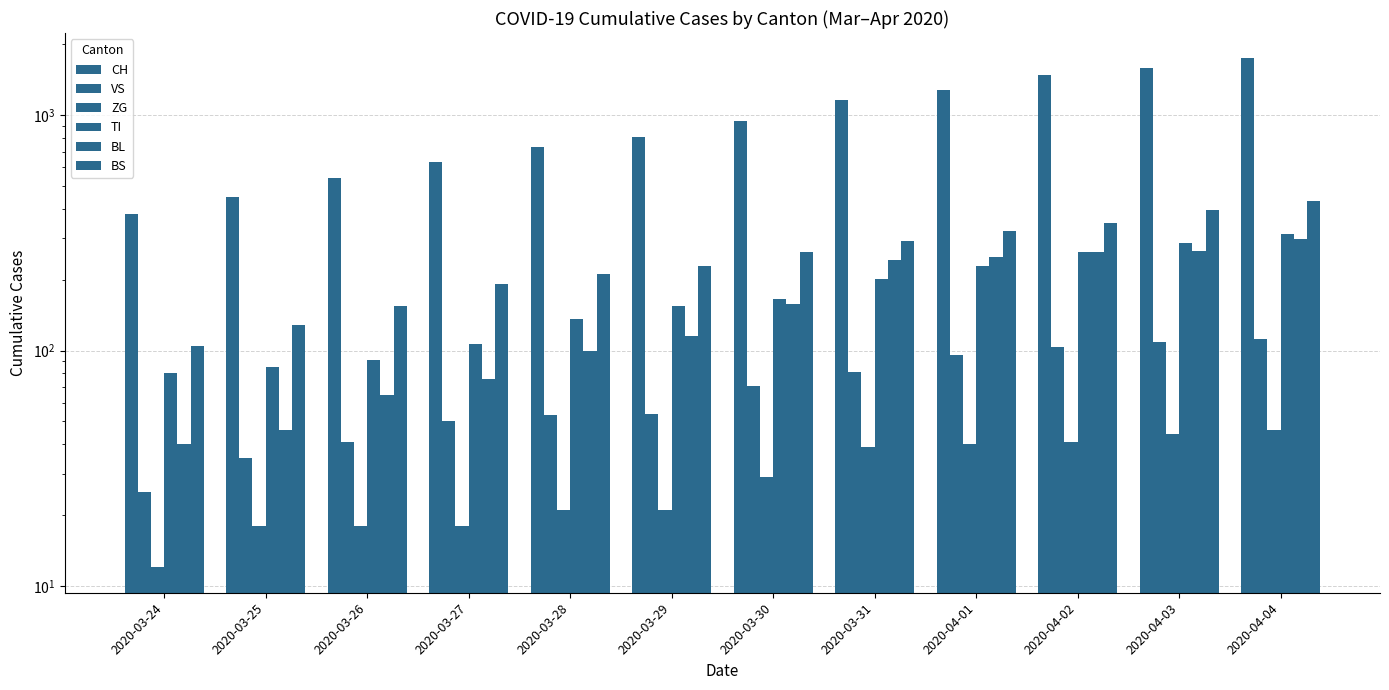

What are all the series names shown in the legend?

CH, VS, ZG, TI, BL, BS